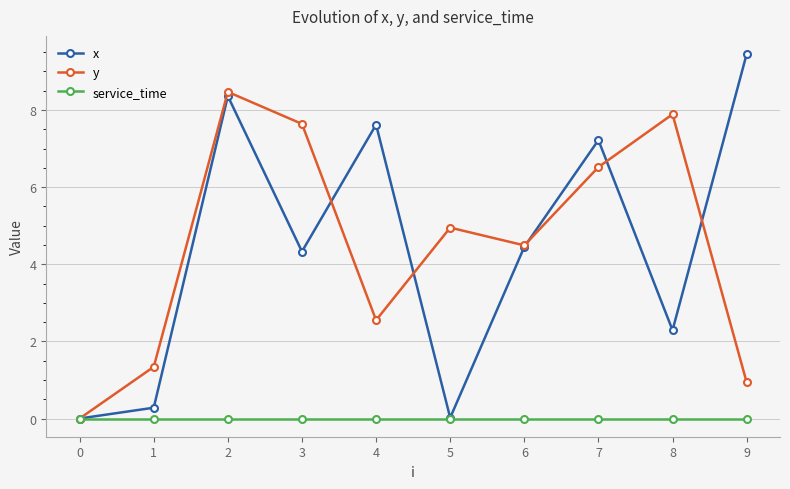

Which series has the largest range (max minus min)?

x